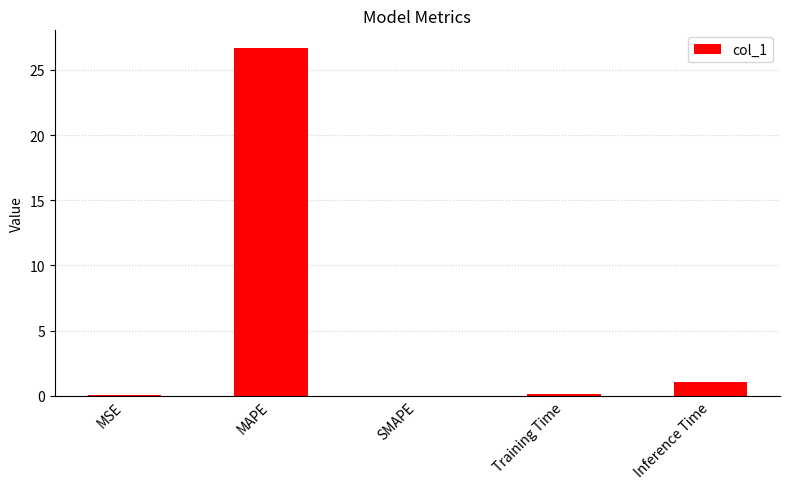

The chart shows a value of -11.6 at SMAPE. True or false?

False